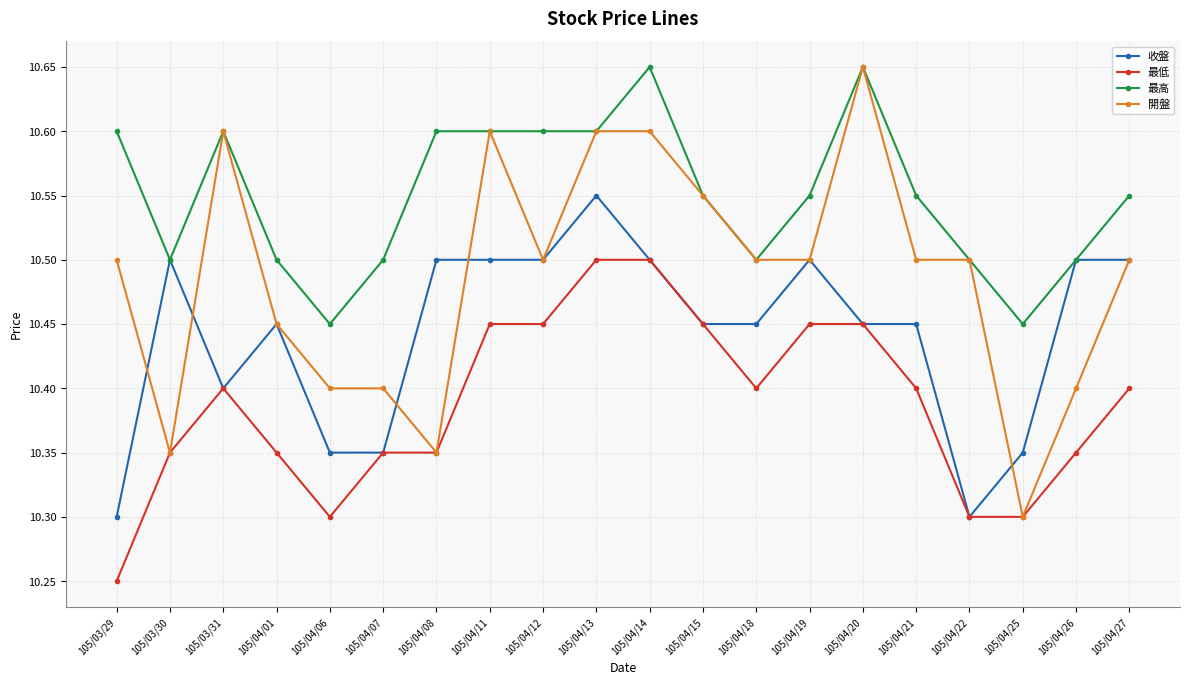

Which series has the largest range (max minus min)?

開盤